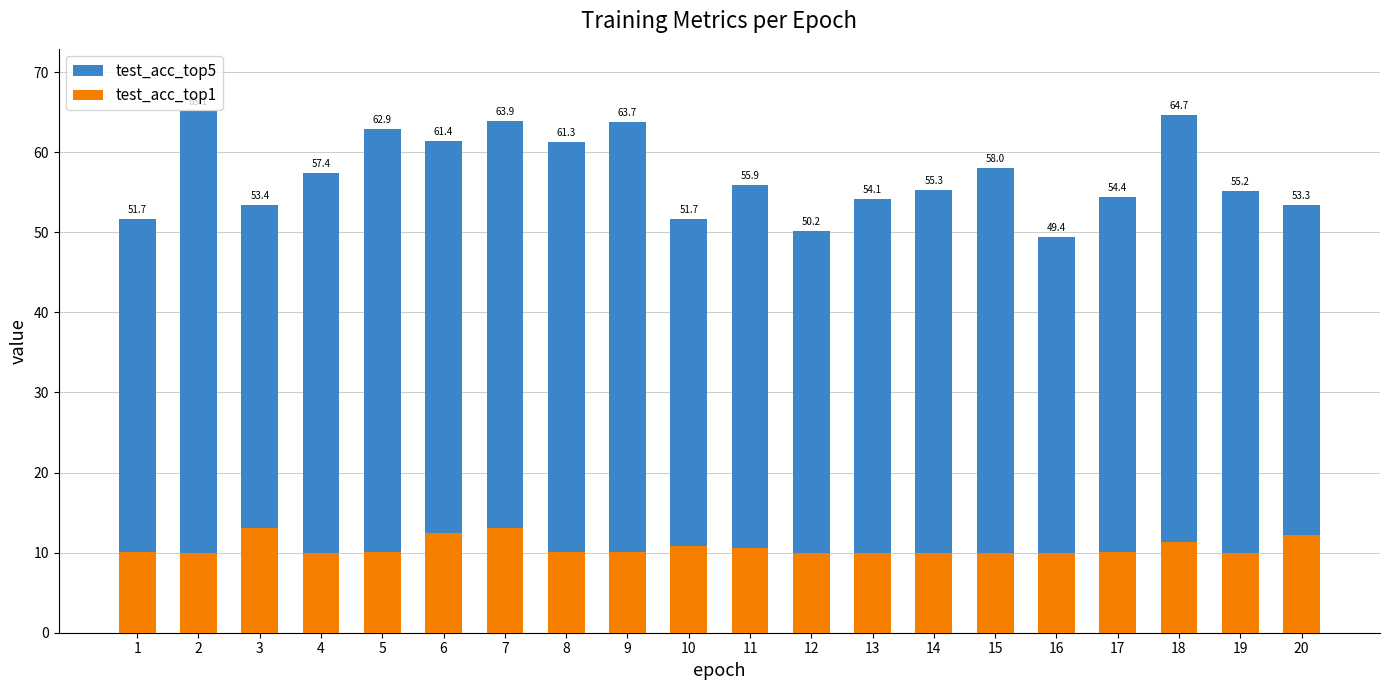

At 12, list the series in order from largest to smallest.

test_acc_top5, test_acc_top1